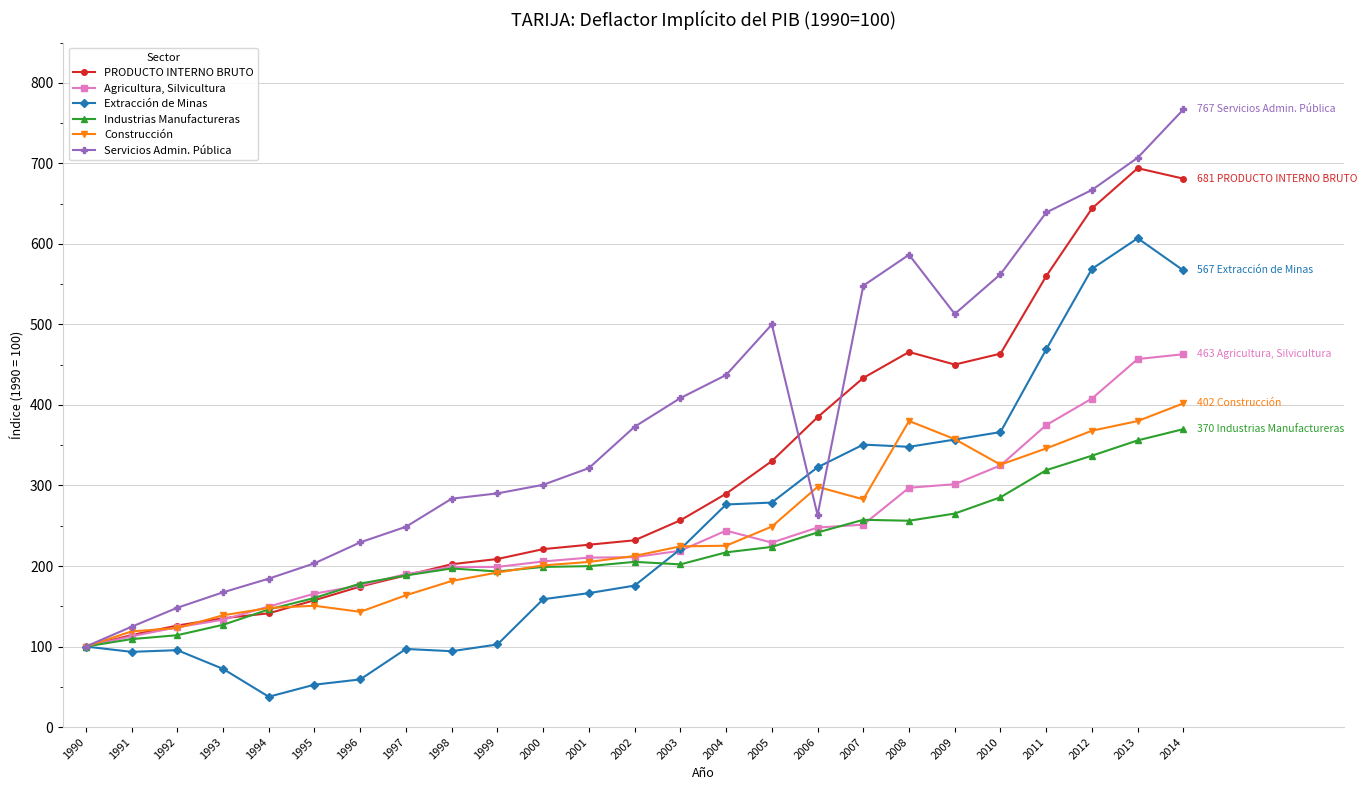

At which category is the sum across all series the highest?

2014